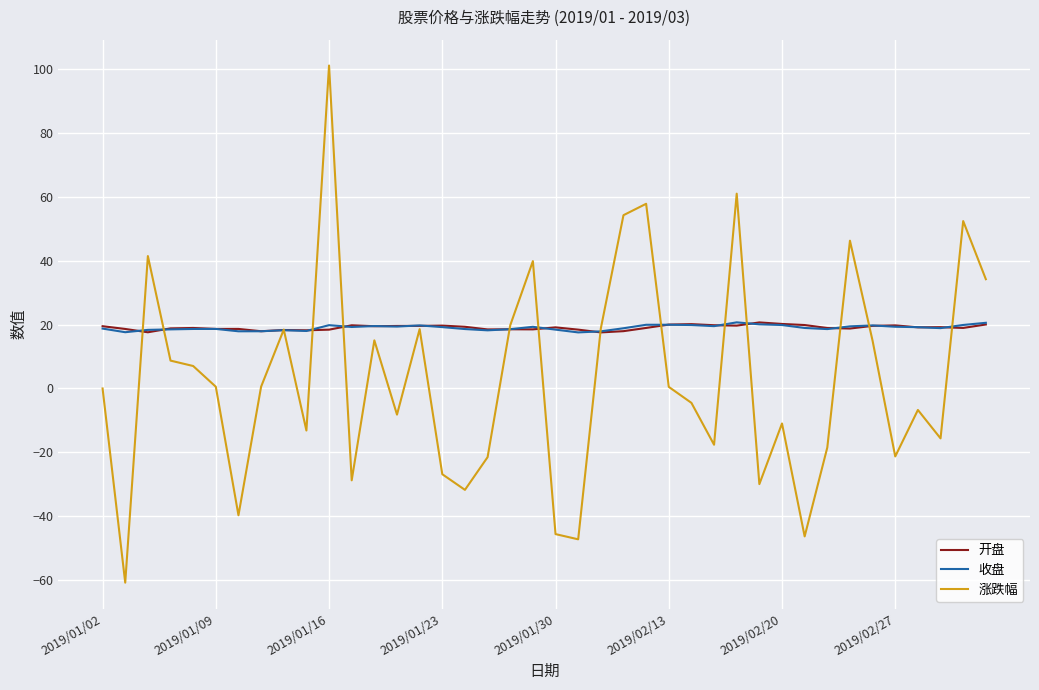

Is this an area chart (filled region under the line)?

No